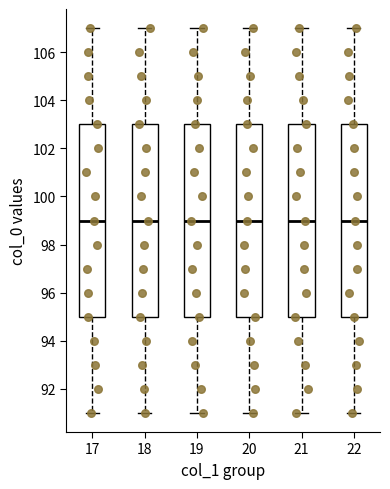

Reading left to right, transcribe this box plot: for each box, give where its median line is, the range the box spans, and where its two whiskers end, as read against the y-axis. The values are not printed on the chart, so give them approximately, as read against the axis.

17: median 99, box 95 to 103, whiskers 91 to 107
18: median 99, box 95 to 103, whiskers 91 to 107
19: median 99, box 95 to 103, whiskers 91 to 107
20: median 99, box 95 to 103, whiskers 91 to 107
21: median 99, box 95 to 103, whiskers 91 to 107
22: median 99, box 95 to 103, whiskers 91 to 107